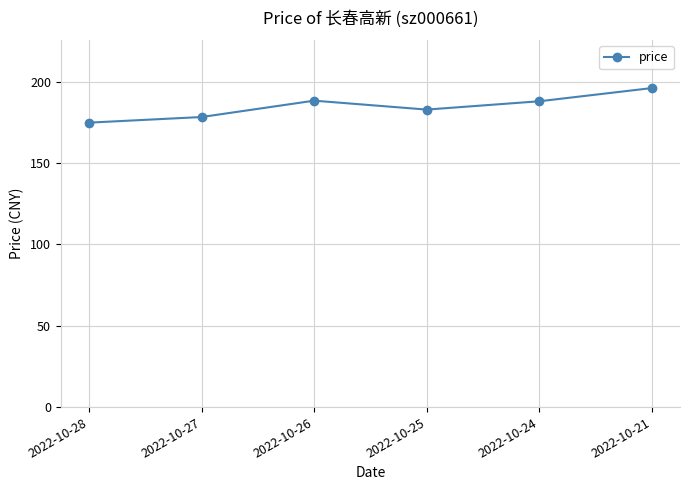

Which has a higher value, 2022-10-21 or 2022-10-28?

2022-10-21